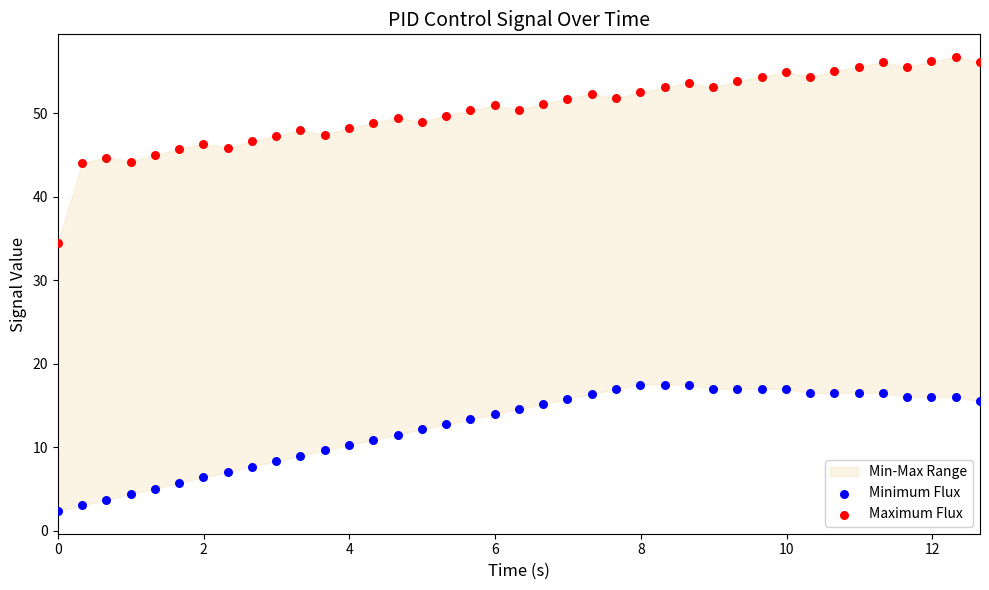

Across all data points, what is the range of Y values (max minus min)?

54.4